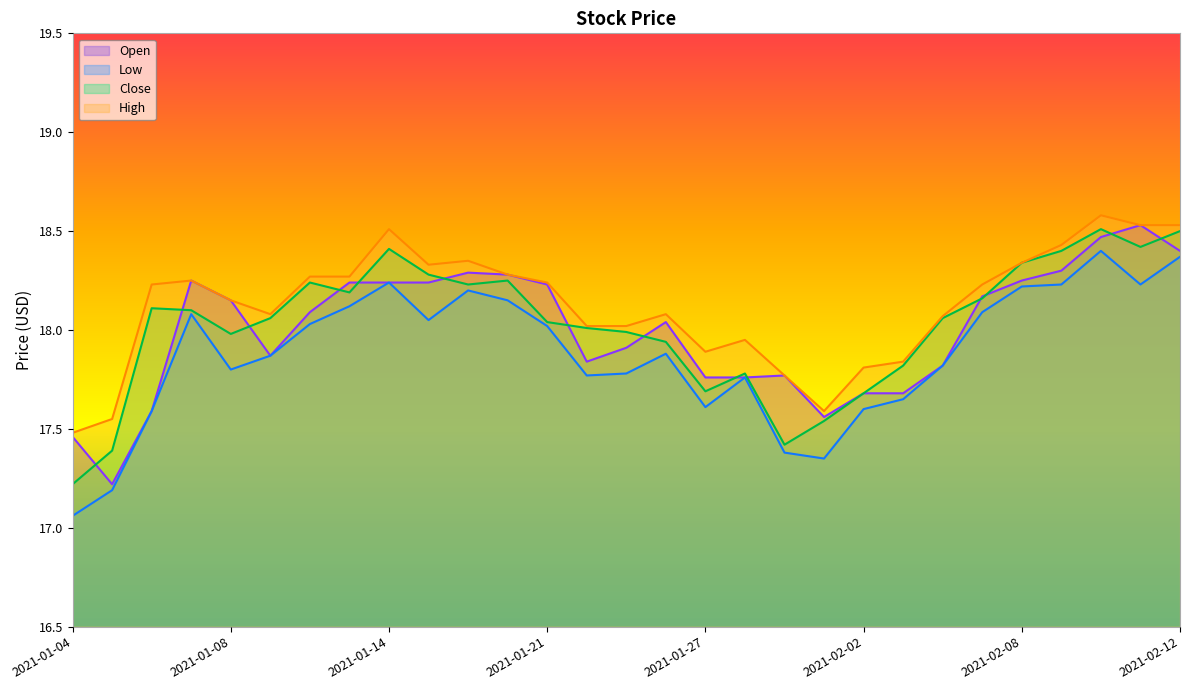

What are all the series names shown in the legend?

High, Close, Low, Open